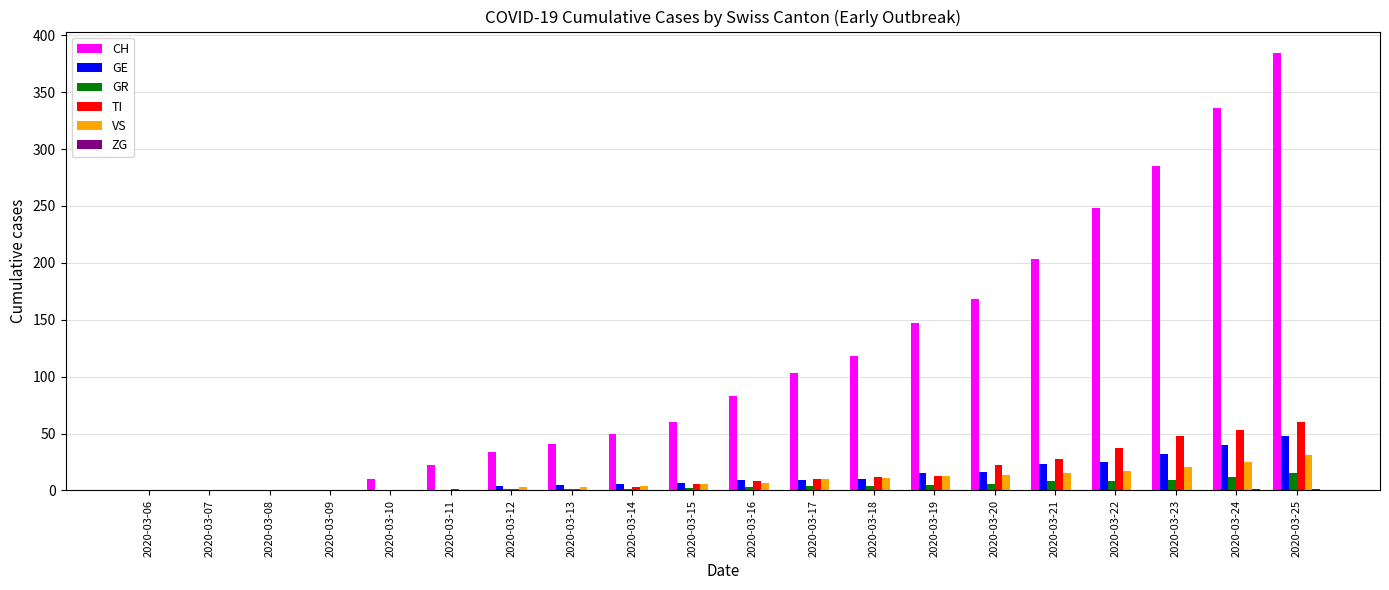

At which label is TI closest to 30?

2020-03-21